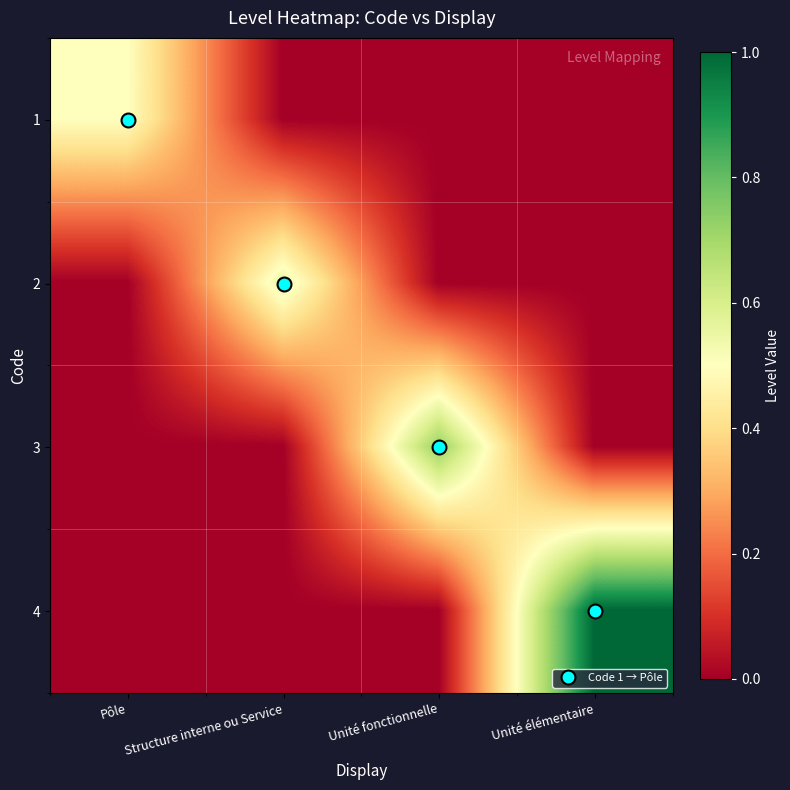

Between Structure interne ou Service and Unité fonctionnelle, which series saw the biggest shift?

3